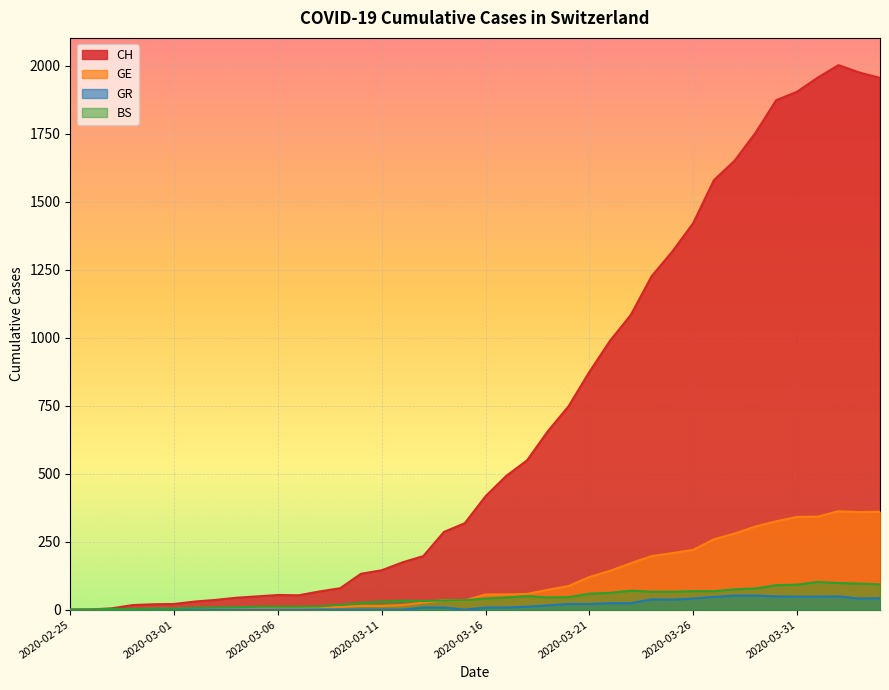

At which category does CH reach its first local valley?

2020-03-07